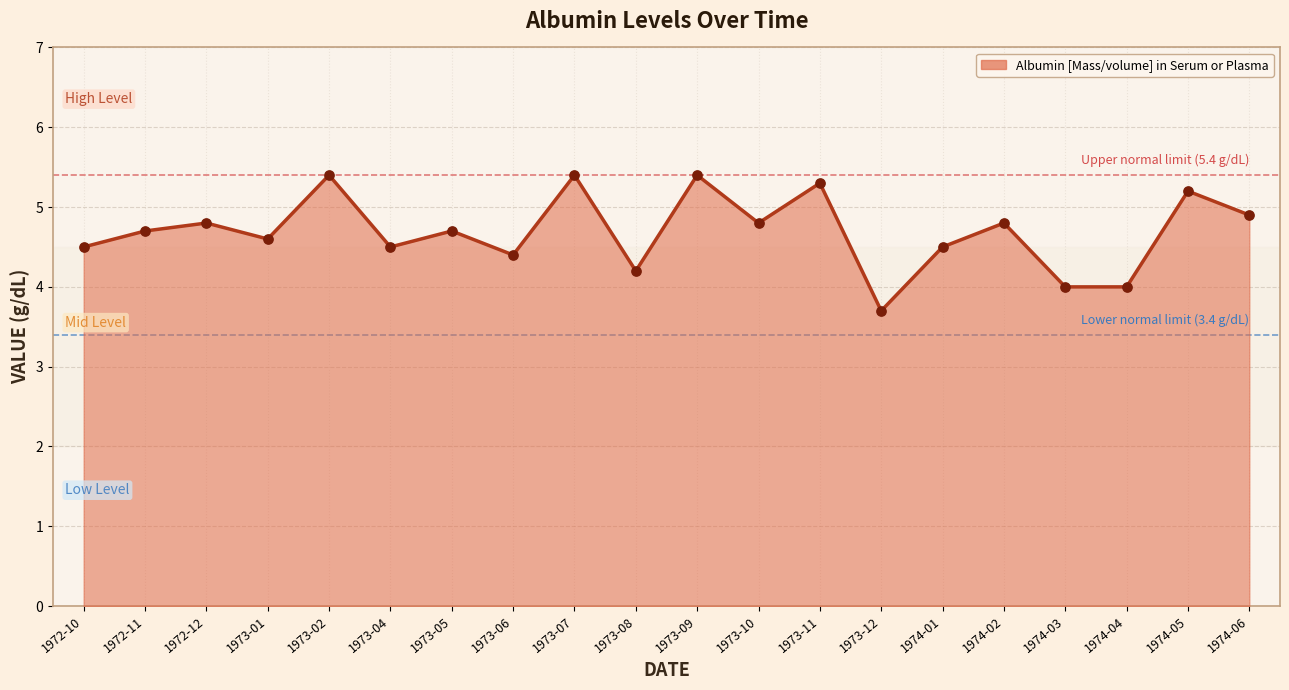

Approximately how many times larger is the value at 1974-02 compared to 1974-03?

1.2